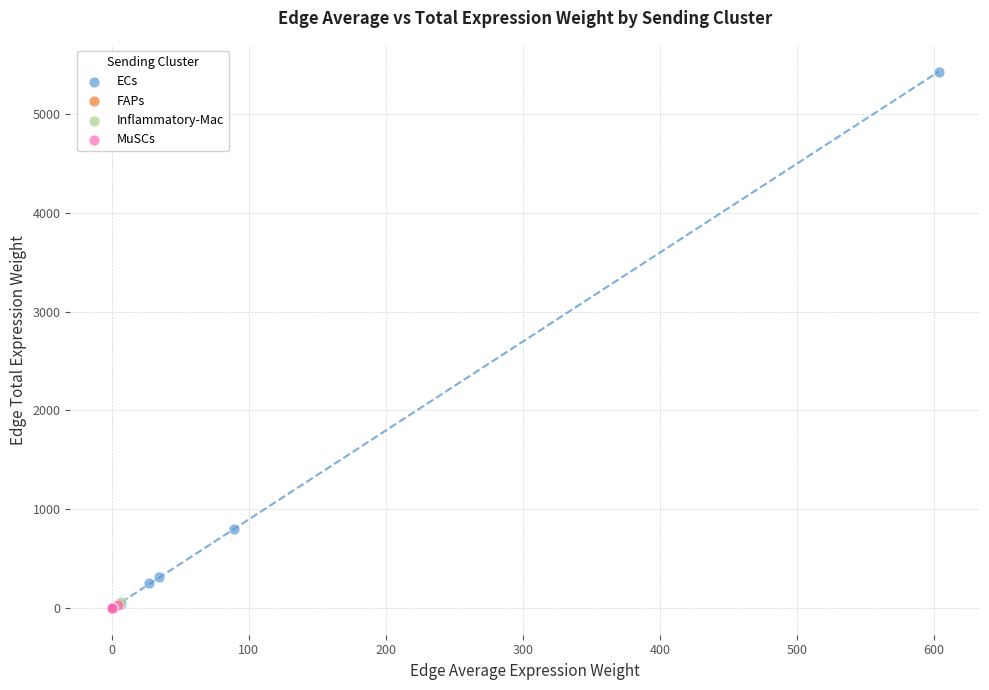

Which series reaches the maximum Y coordinate?

ECs